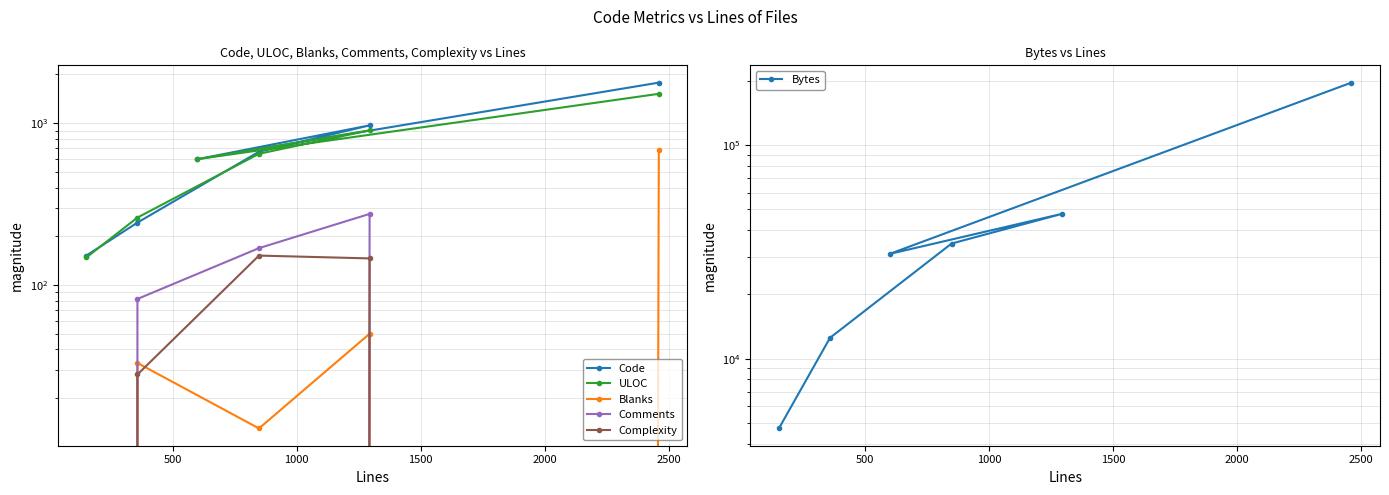

At which category is the sum across all series the highest?

2500